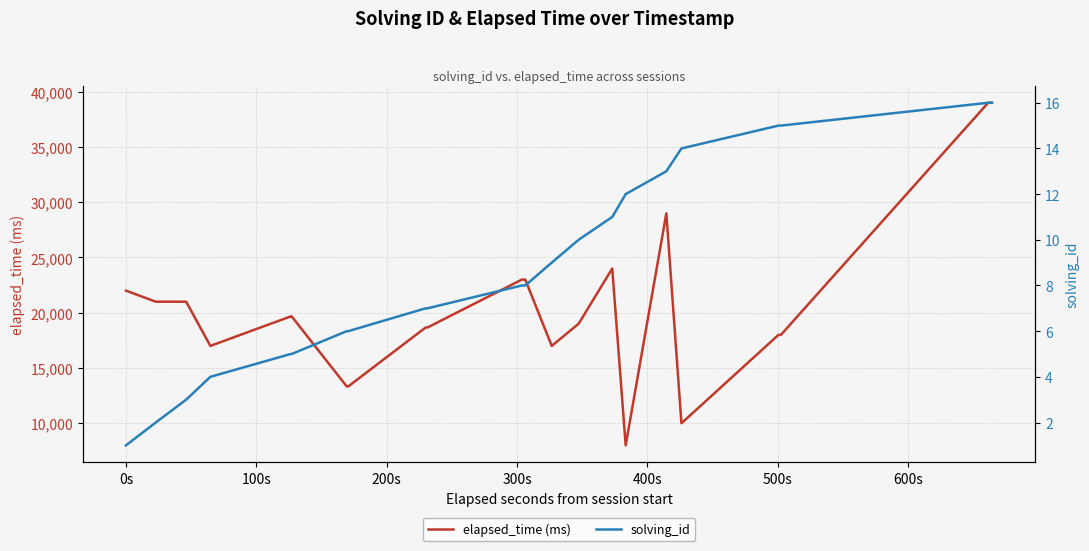

What is the sum of all elapsed_time (ms) values?

639995